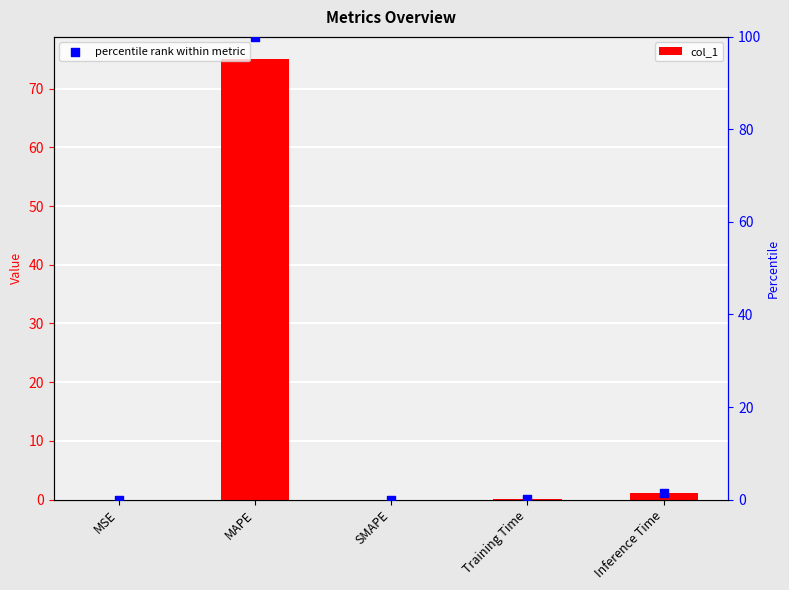

What are all the series names shown in the legend?

col_1, percentile rank within metric